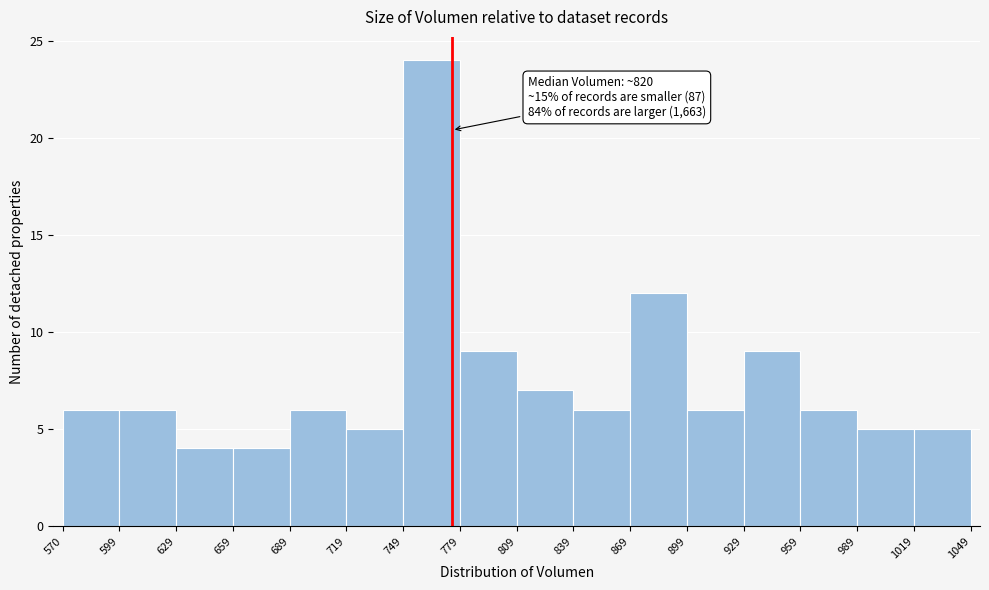

Over which range of the x-axis is the bar tallest?

749 to 779